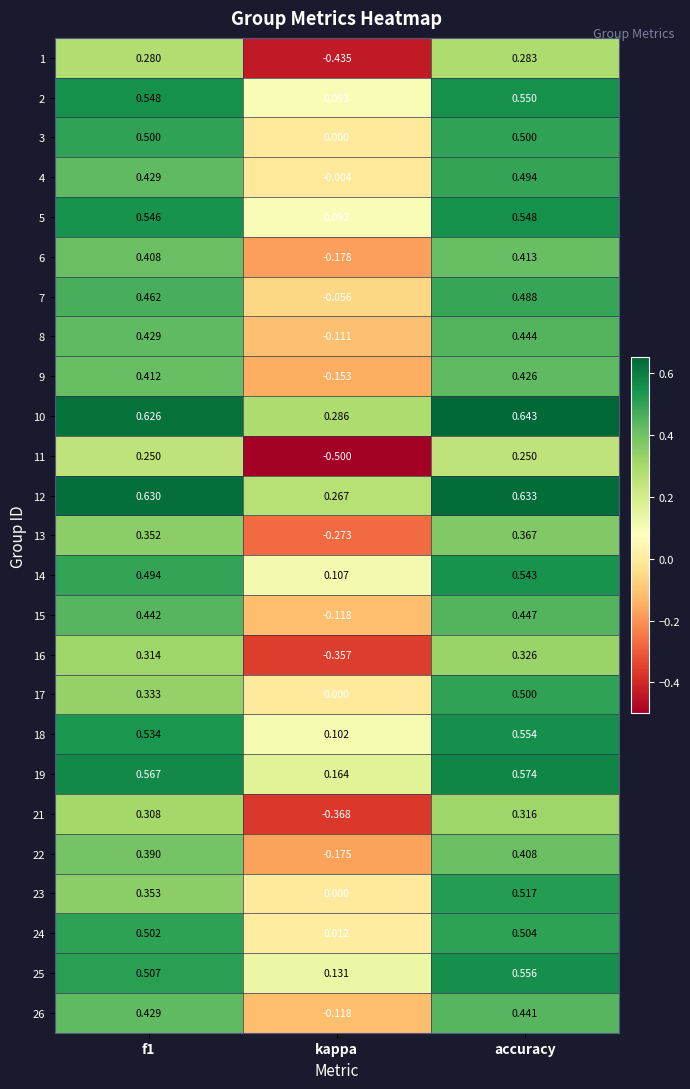

Which series has the largest total across all categories?

10